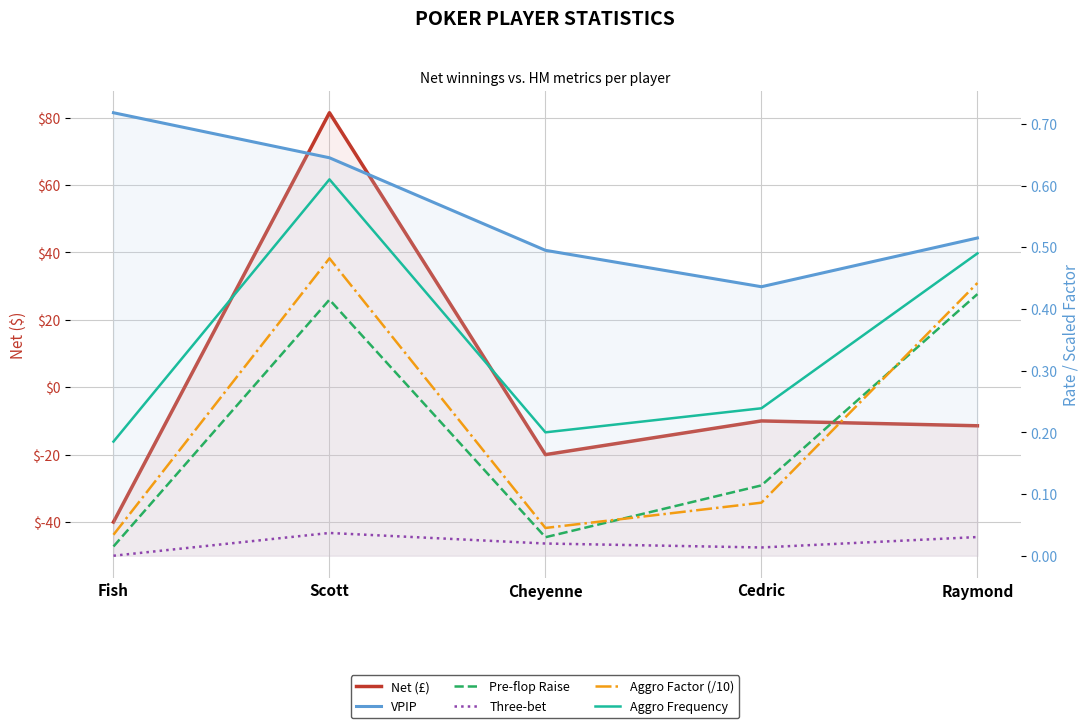

What is the value of the Net (£) point at the 3rd from the left?

-20.0